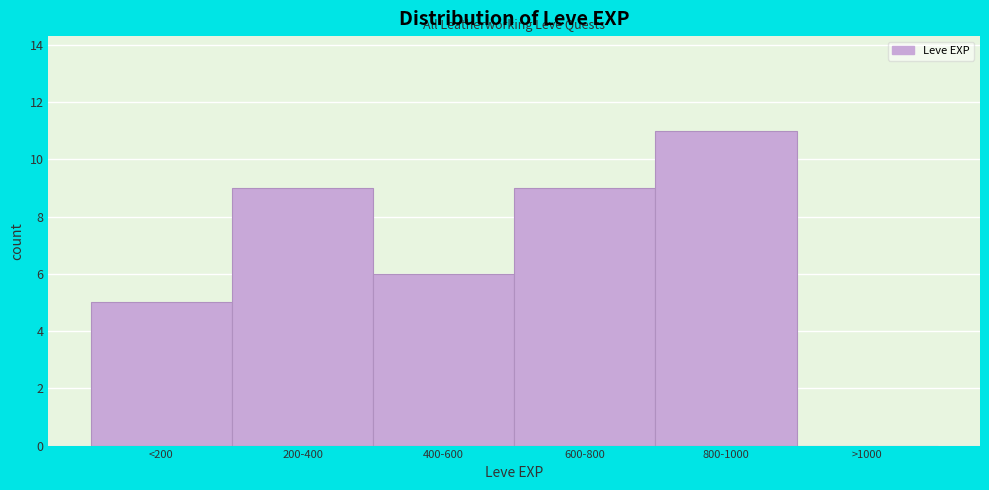

Reading left to right, extract all data points from this chart.

<200=5	200-400=9	400-600=6	600-800=9	800-1000=11	>1000=0